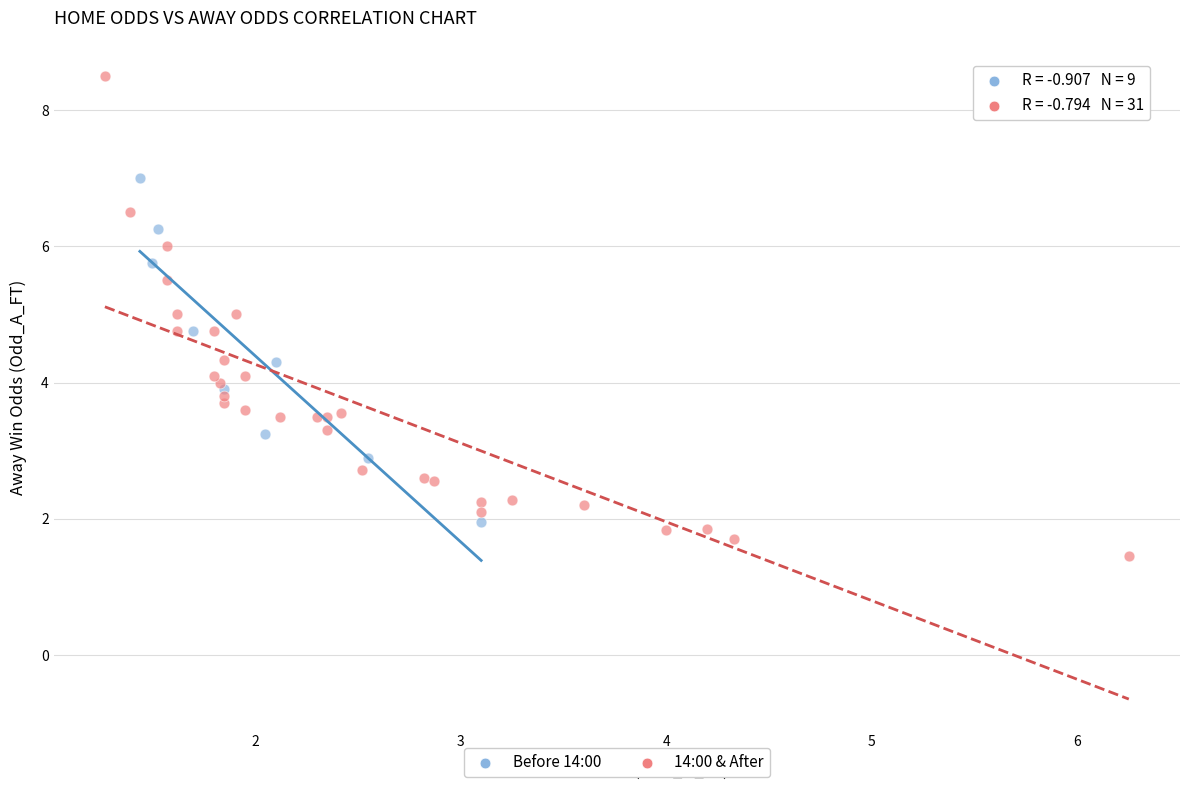

Which series contains the lowest Y value?

14:00 & After